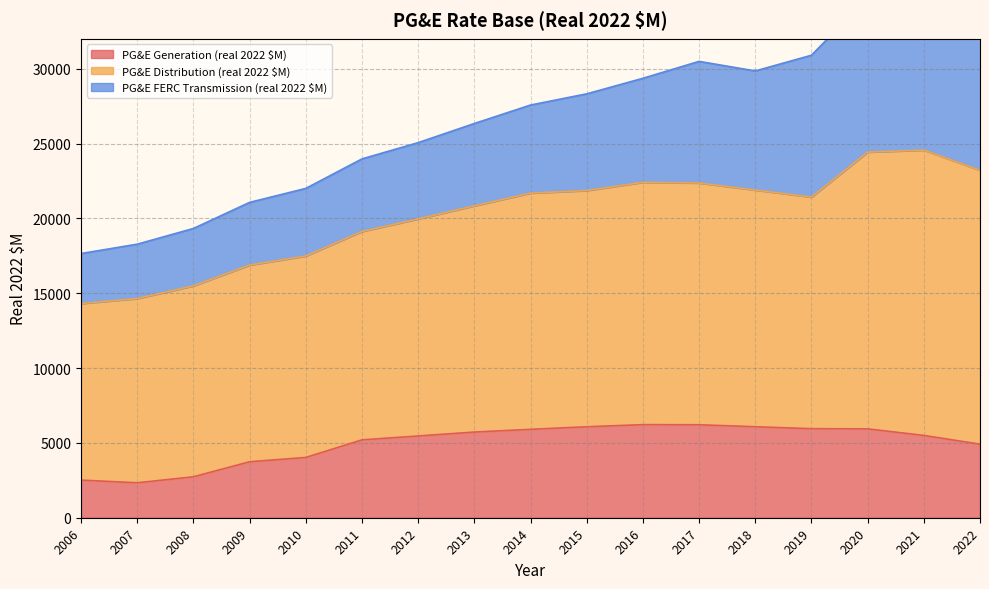

After their last crossing, which series has the higher values: PG&E Generation (real 2022 $M) or PG&E FERC Transmission (real 2022 $M)?

PG&E FERC Transmission (real 2022 $M)